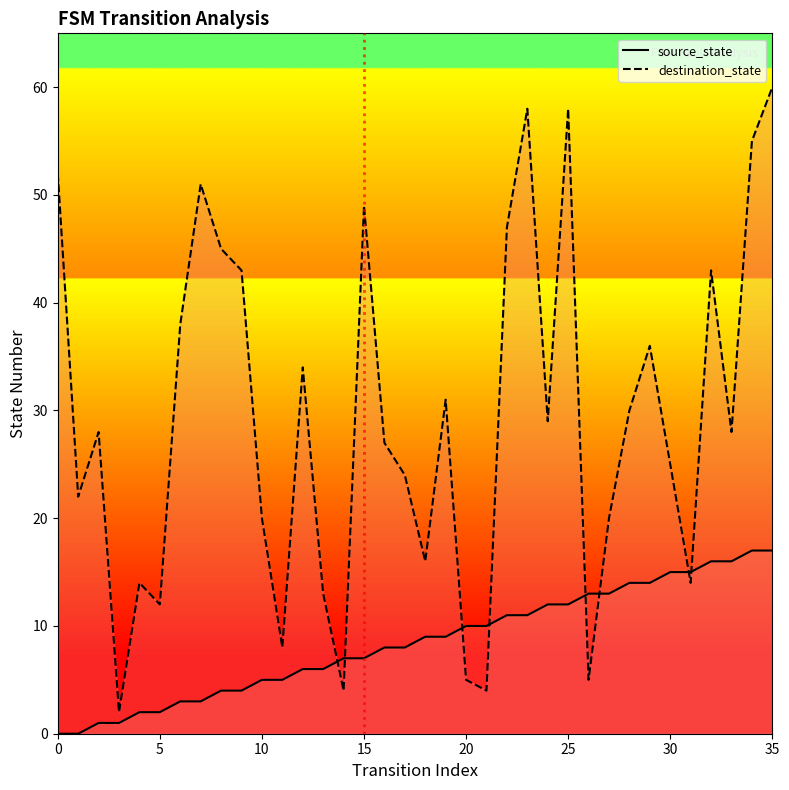

Read the destination_state value at 22, to the nearest 5.

45